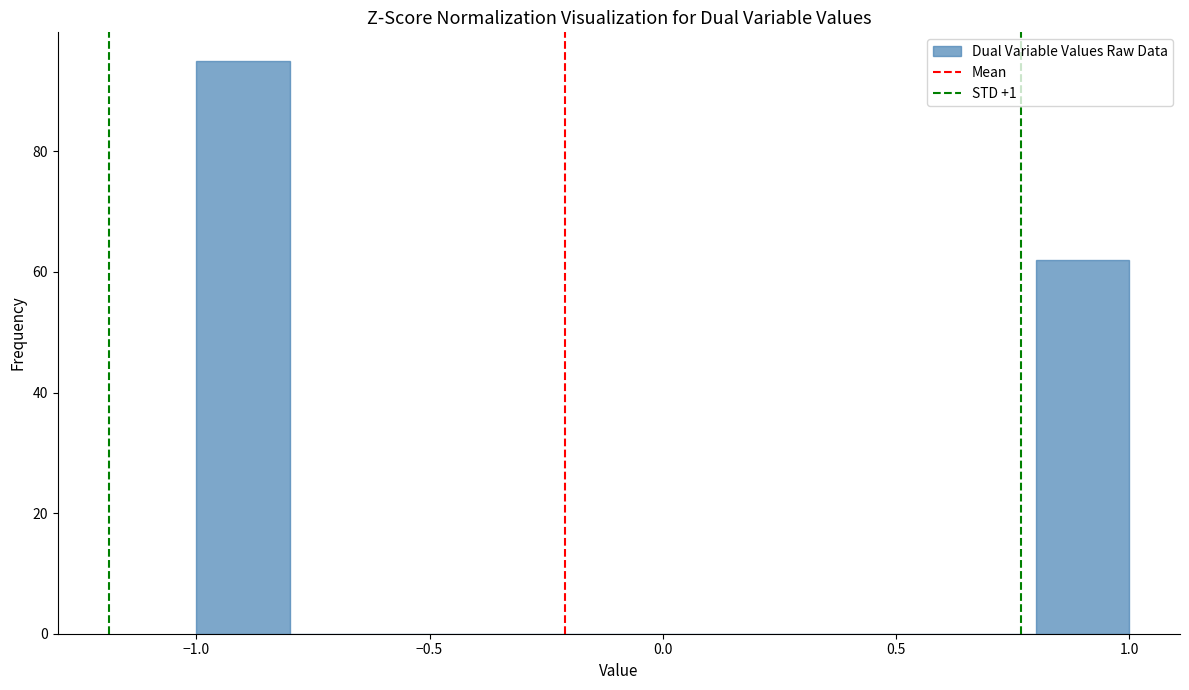

Over which range of the x-axis is the bar tallest?

-1.0 to -0.8